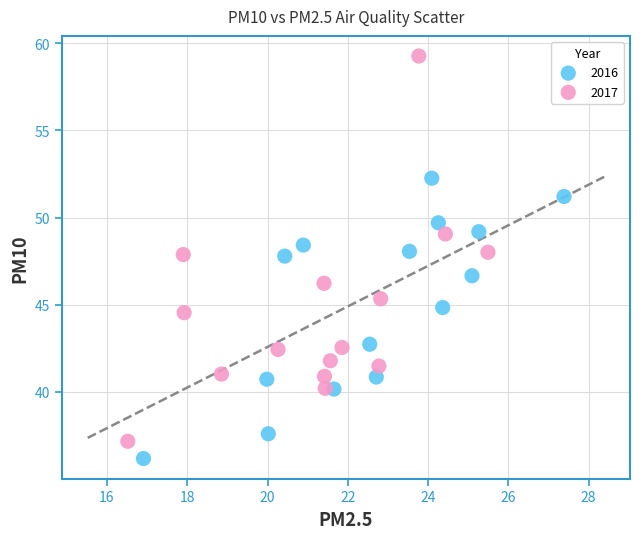

Which series has the largest Y range (max minus min)?

2017